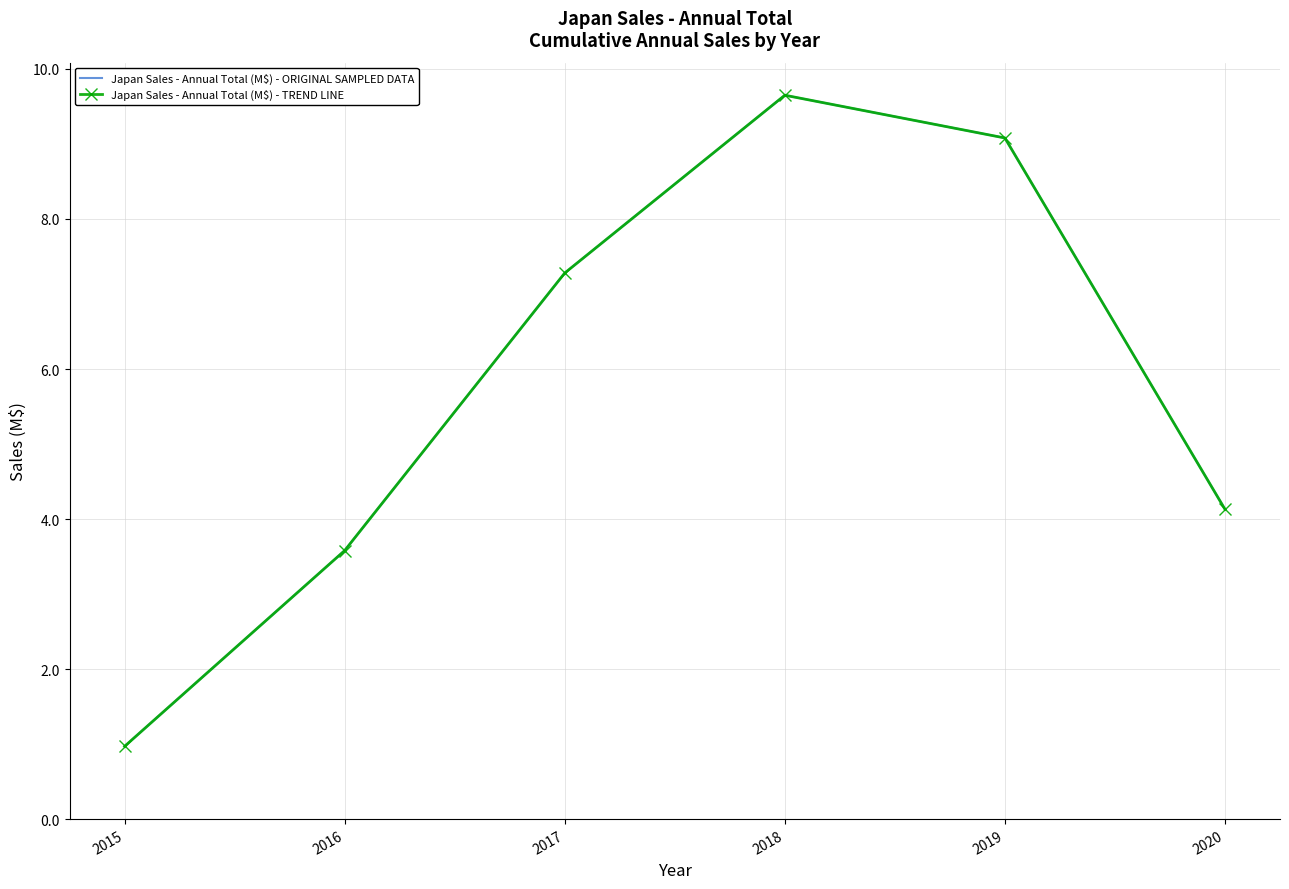

List the labels in order of Japan Sales - Annual Total (M$) - TREND LINE value, largest first.

2018, 2019, 2017, 2020, 2016, 2015